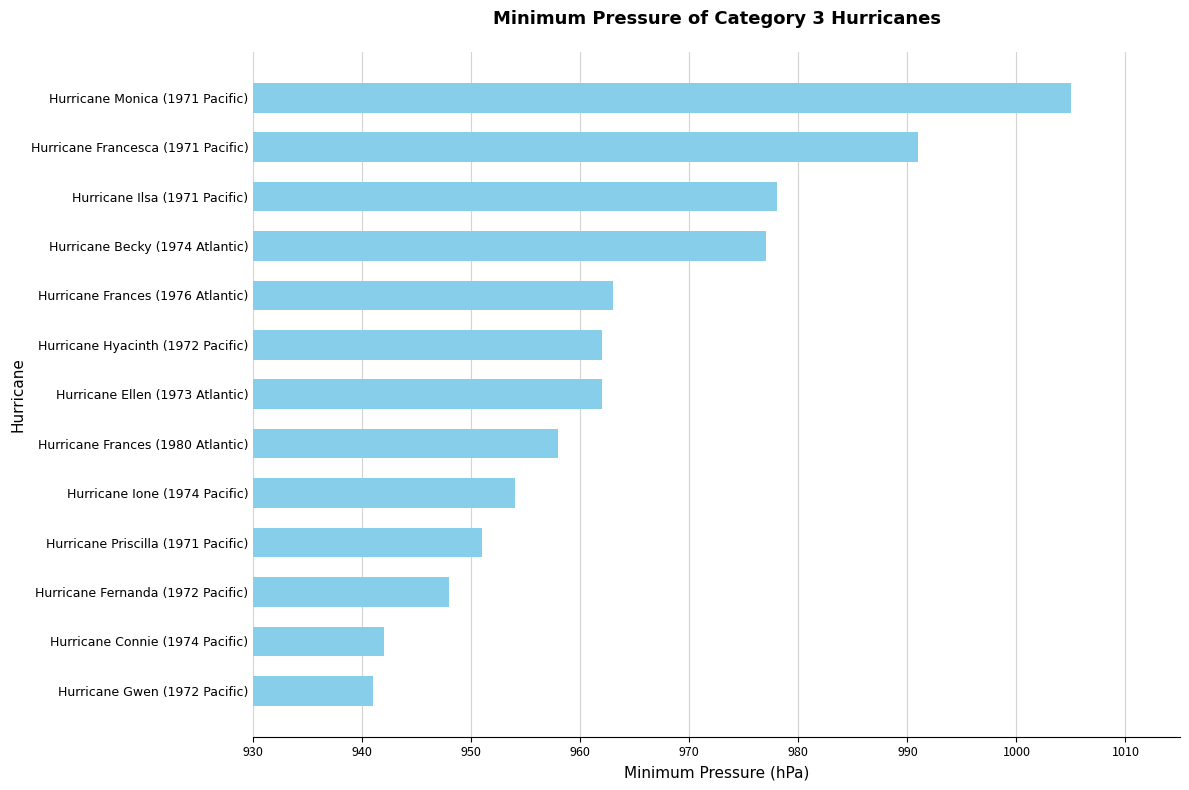

Are the bars horizontal?

Yes